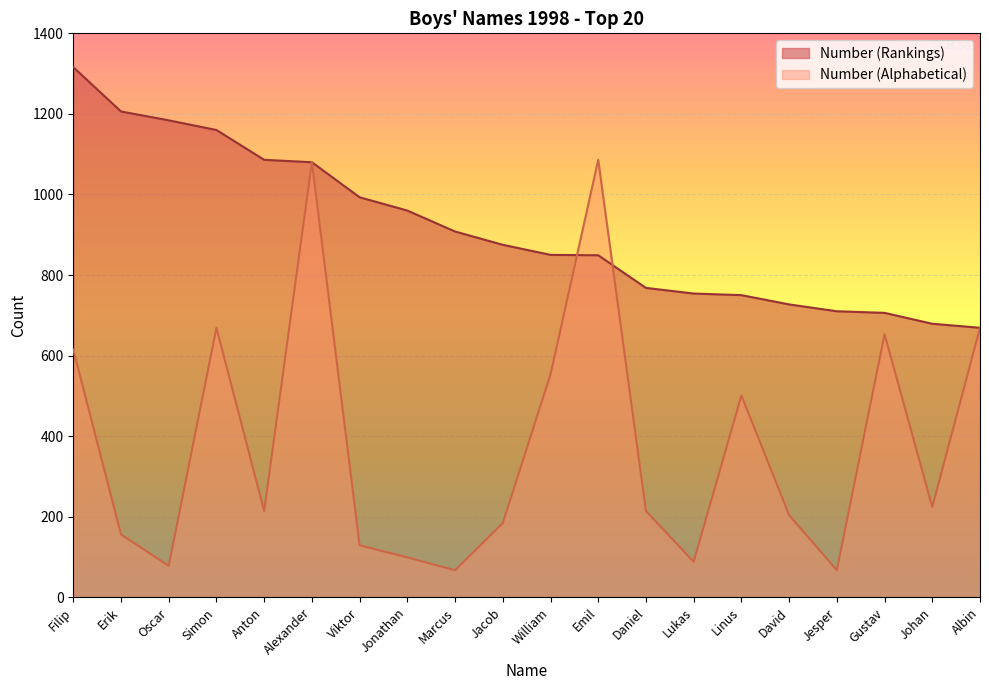

What is the total value across all series at Jesper?

777